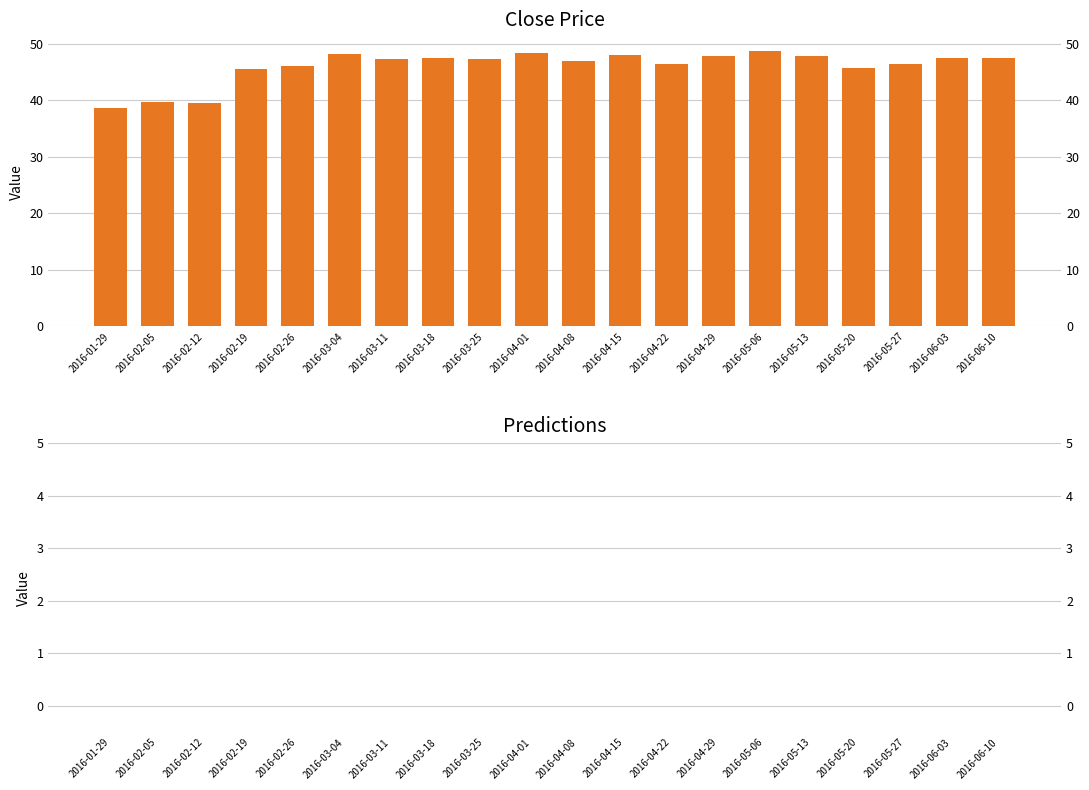

Which label corresponds to the largest value in the chart?

2016-05-06